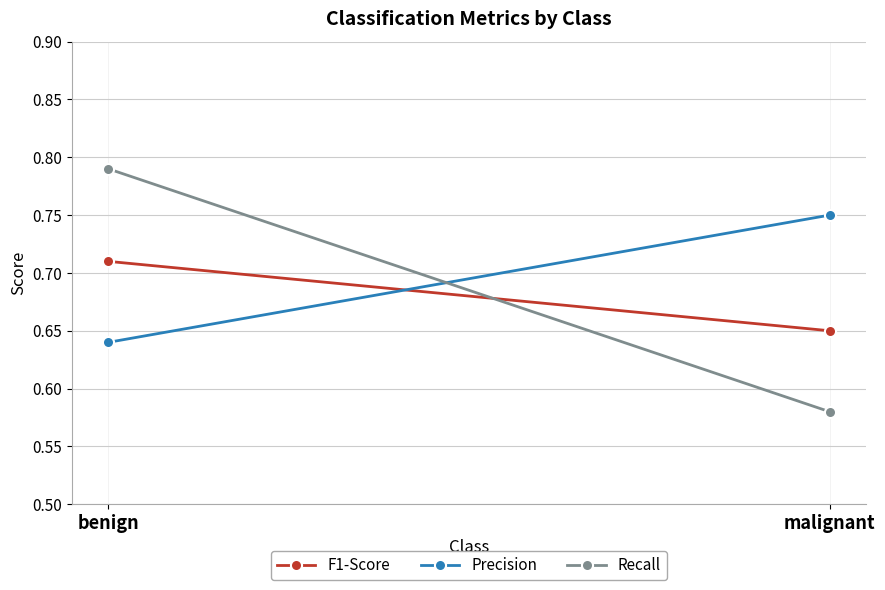

What is the difference between the maximum and minimum values in the F1-Score series?

0.1